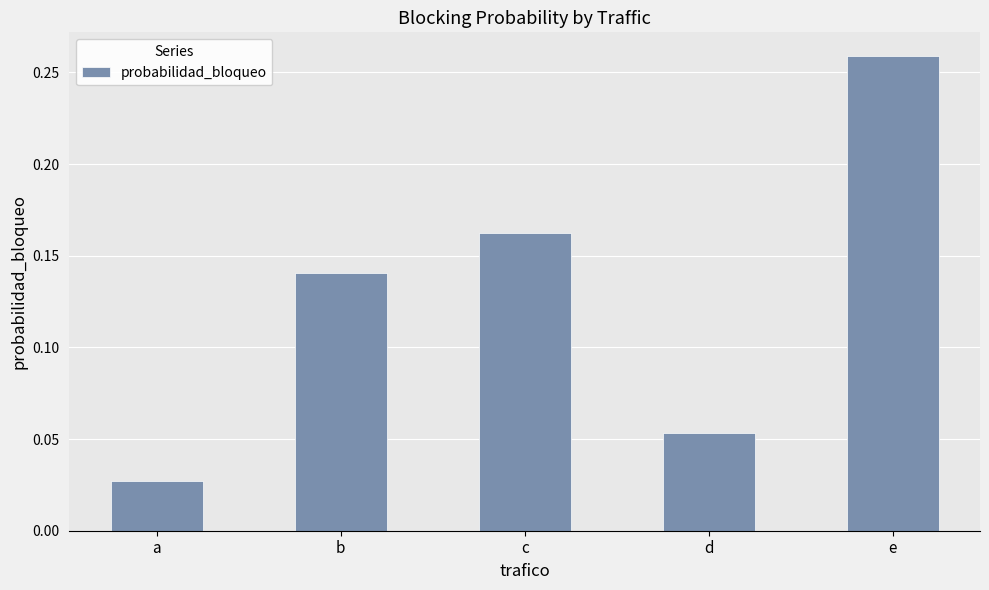

List the labels in order of value, largest first.

e, c, b, d, a